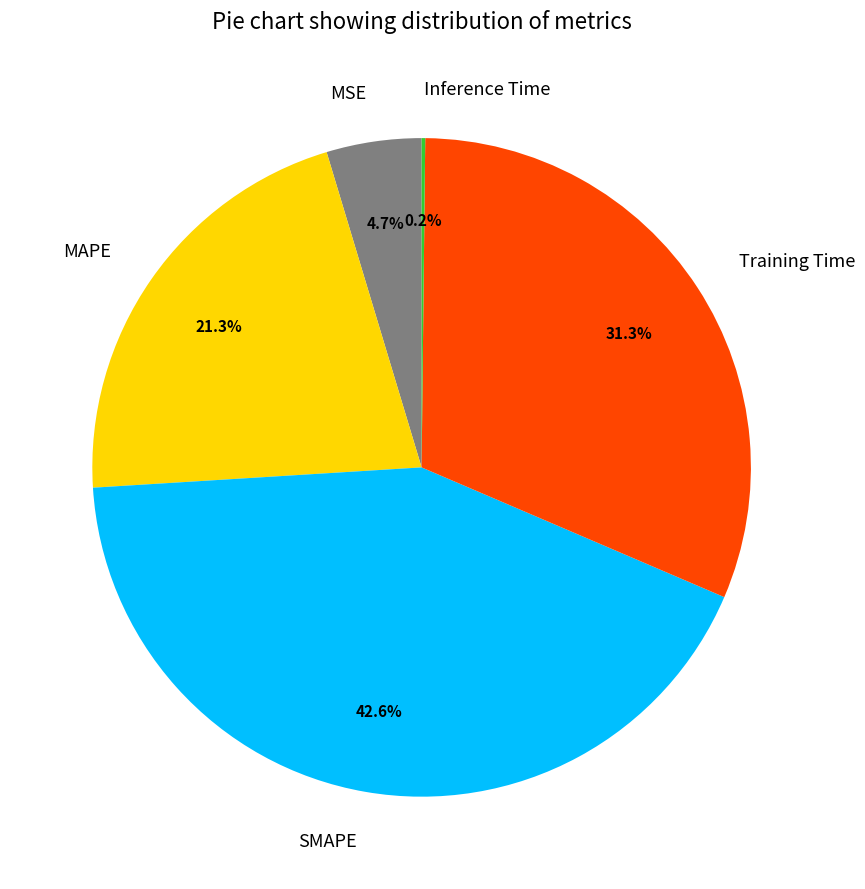

Does any single category account for the majority?

No